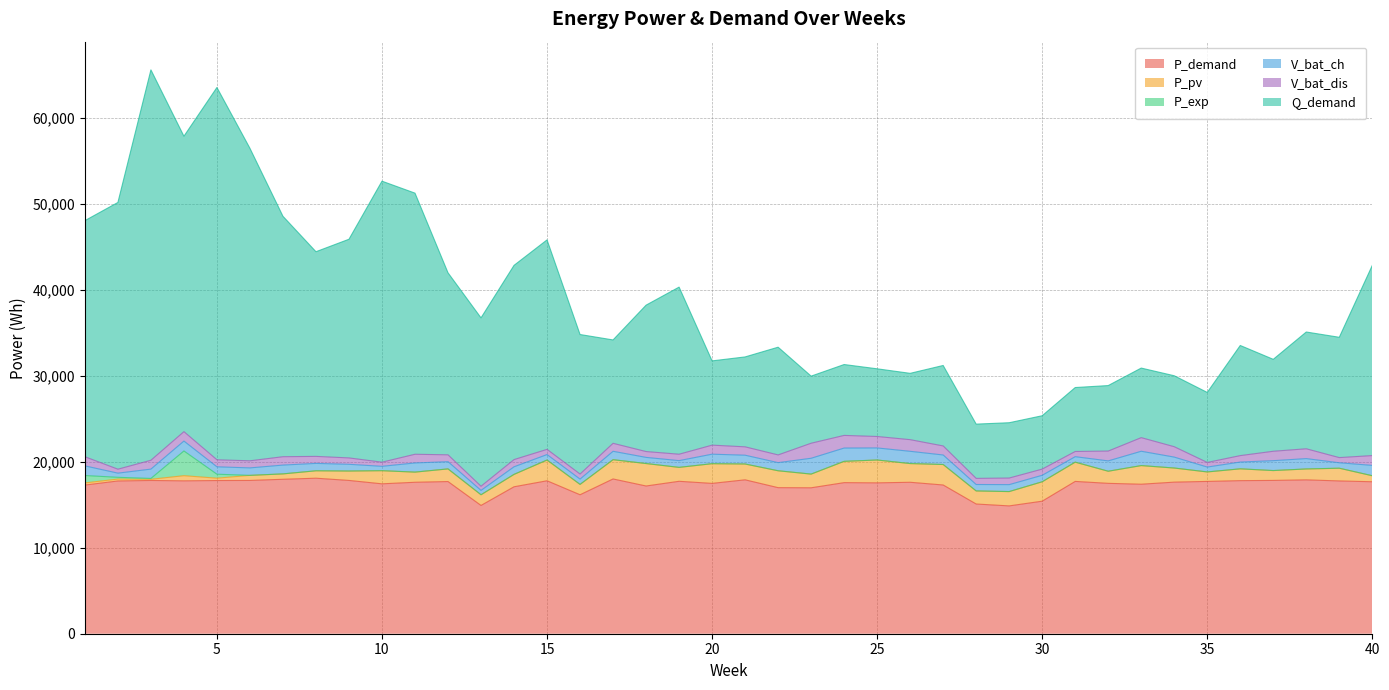

Reading left to right, what are all the values shown in this chart?

P_demand: 17284.9	17761.0	17818.4	17774.7	17810.5	17821.2	17957.6	18082.3	17822.7	17428.2	17609.4	17692.8	14914.1	17084.7	17782.4	16157.0	17994.2	17176.3	17722.7	17478.6	17894.5	16982.3	16967.3	17566.2	17540.3	17608.6	17293.0	15080.6	14861.9	15410.5	17708.8	17484.2	17383.0	17624.5	17708.5	17797.3	17824.9	17888.8	17764.6	17668.3
P_pv: 249.9	221.5	137.4	600.6	274.7	591.2	625.5	862.1	1093.7	1527.1	1181.6	1472.2	1242.3	1442.7	2413.7	1204.5	2241.0	2610.9	1618.9	2290.8	1838.7	1965.2	1593.2	2476.9	2658.9	2175.6	2382.2	1521.1	1666.1	2256.8	2241.0	1408.8	2167.0	1641.2	1102.4	1375.3	1146.5	1269.6	1479.8	700.2
P_exp: 859.9	203.7	101.2	2875.3	462.9	0.0	0.0	0.0	0.0	0.0	0.0	0.0	0.0	0.0	0.0	0.0	0.0	0.0	0.0	0.0	0.0	0.0	0.0	0.0	0.0	0.0	0.0	0.0	0.0	0.0	0.0	0.0	0.0	0.0	0.0	0.0	0.0	0.0	0.0	0.0
V_bat_ch: 1120.6	484.6	1082.8	1151.3	859.0	868.8	1024.6	859.0	782.0	508.3	1064.3	839.1	509.1	881.9	635.7	618.1	976.6	714.7	784.6	1106.0	1024.0	944.8	1840.4	1546.1	1401.6	1425.4	1106.9	748.3	807.2	755.4	635.4	1202.5	1666.1	1270.7	566.6	788.0	1150.7	1202.5	632.4	1202.5
V_bat_dis: 1062.5	460.4	1028.6	1093.7	816.0	825.4	973.4	816.0	742.9	482.9	1011.1	797.1	483.6	837.8	603.9	587.2	927.8	679.0	745.4	1050.8	972.8	897.6	1748.4	1468.8	1331.5	1354.2	1051.5	710.9	766.8	717.6	603.6	1142.4	1582.8	1207.2	538.3	748.6	1093.2	1142.4	600.8	1142.4
Q_demand: 27450.9	31012.5	45392.5	34348.3	43288.3	36331.2	27954.9	23796.0	25424.4	32671.7	30360.1	21162.9	19575.8	22581.3	24354.6	16222.0	12019.0	17020.3	19428.8	9796.1	10453.5	12523.6	7800.9	8240.9	7869.6	7710.9	9354.6	6309.6	6430.7	6204.8	7434.1	7614.3	8088.7	8250.8	8138.4	12804.4	10688.3	13576.5	13988.9	22116.1